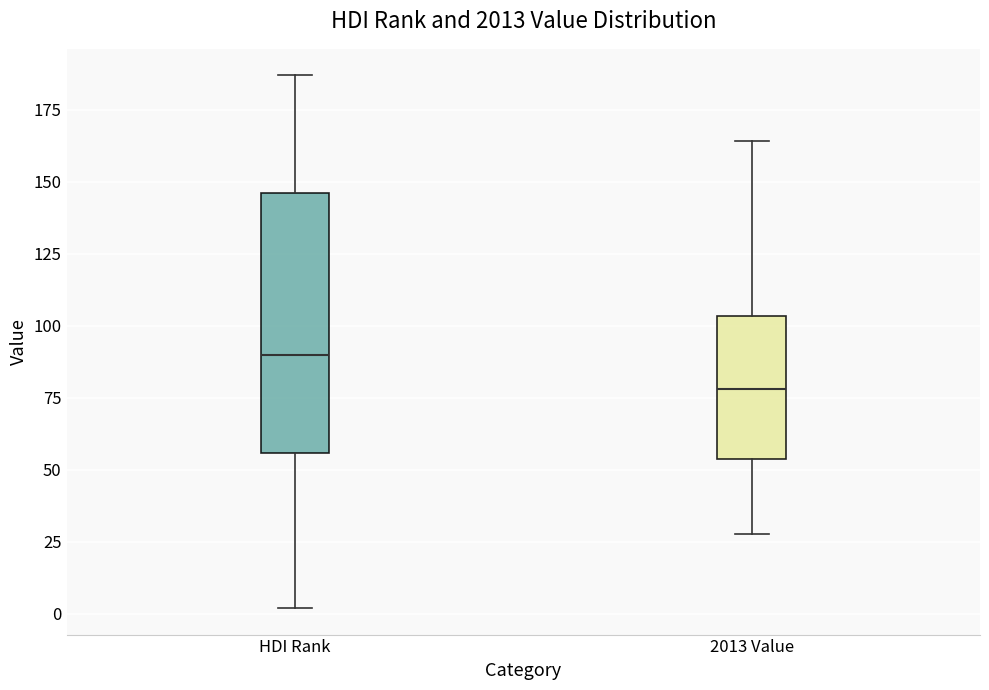

Reading left to right, read every box against the y-axis: the position of its median line, the range the box covers, and the ends of its whiskers. The values are not printed on the chart, so give them approximately, as read against the axis.

HDI Rank: median 90, box 55 to 145, whiskers 0 to 185
2013 Value: median 80, box 55 to 105, whiskers 30 to 165